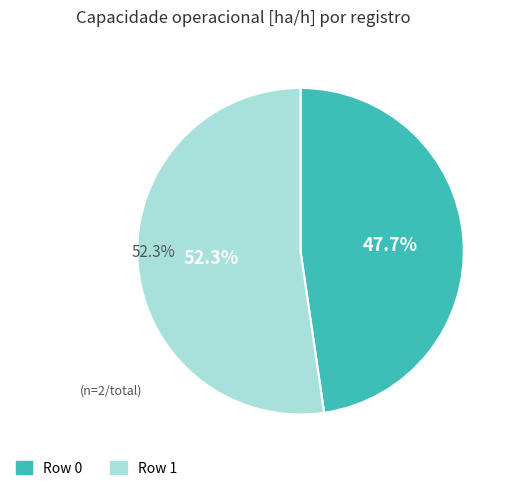

Does any single category account for the majority?

Yes